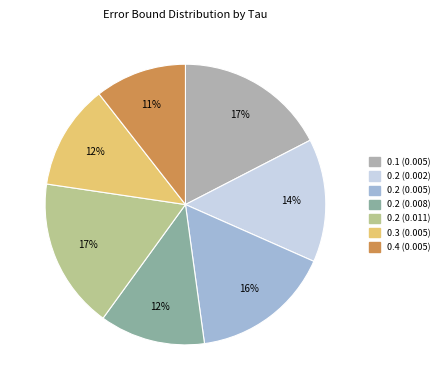

How many slices are in this pie chart?

7